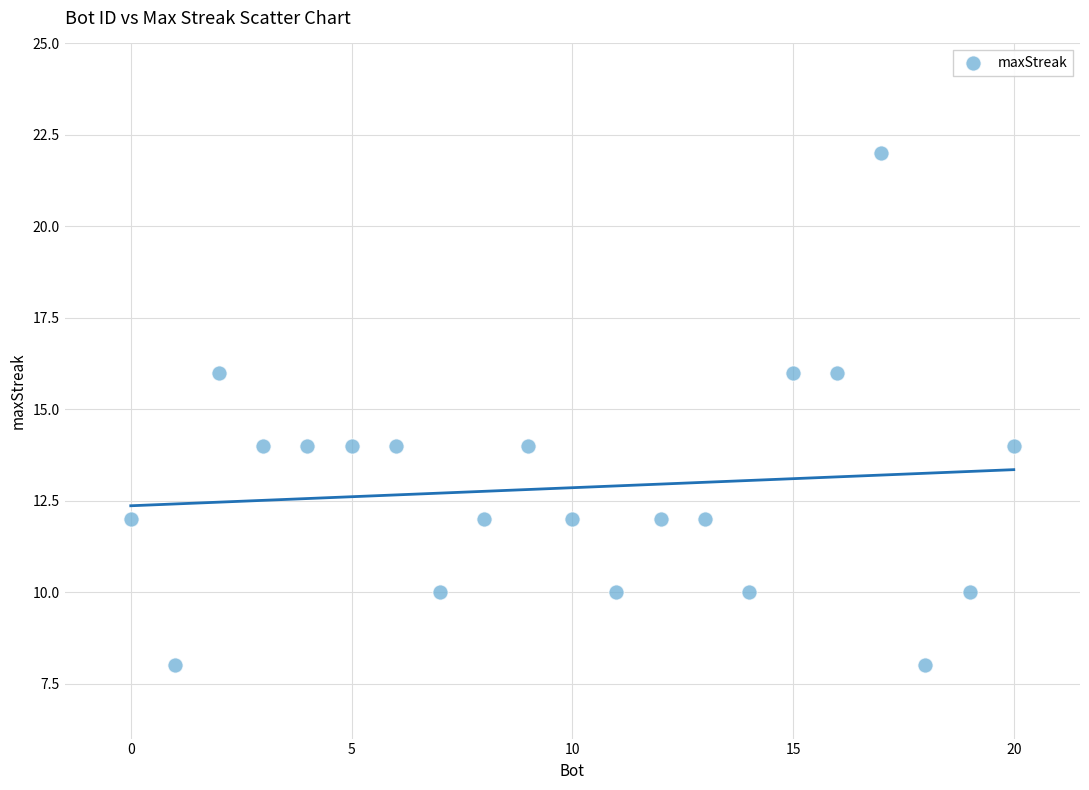

What is the range of X values (max minus min)?

20